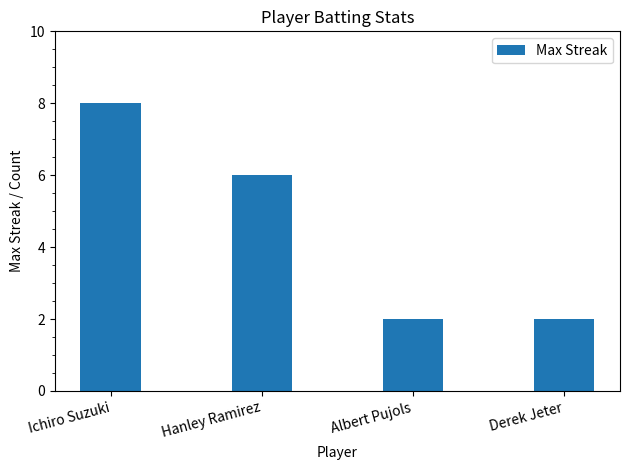

What is the difference between the second highest and minimum values?

4